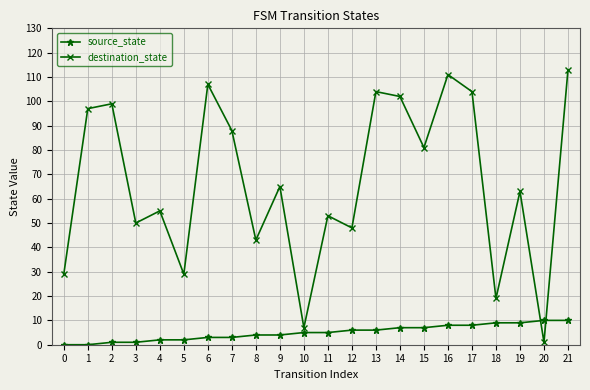

What is the difference between the maximum and minimum values in the destination_state series?

112